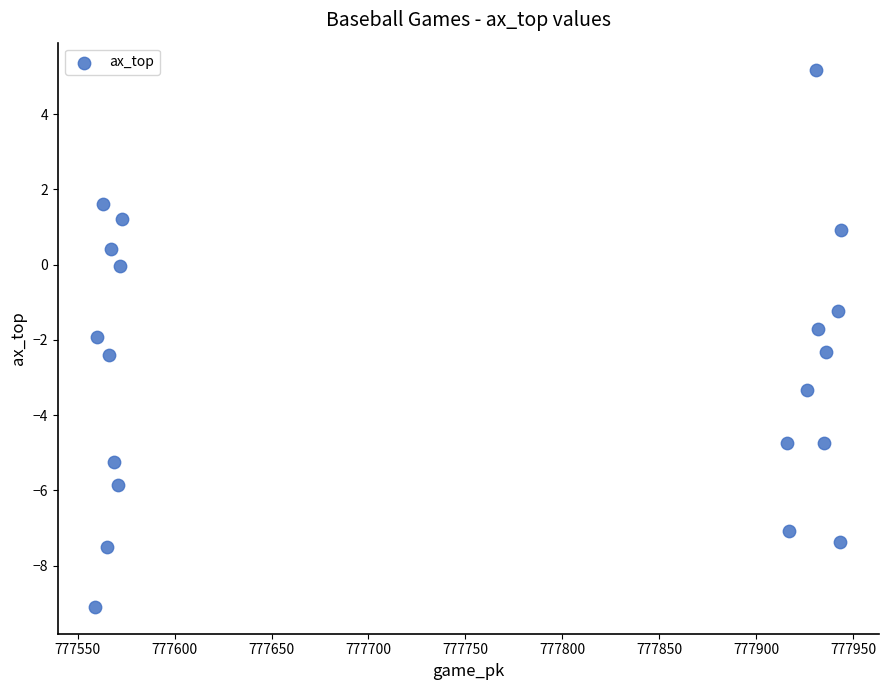

What Y value in the scatter plot is closest to -1?

-1.2